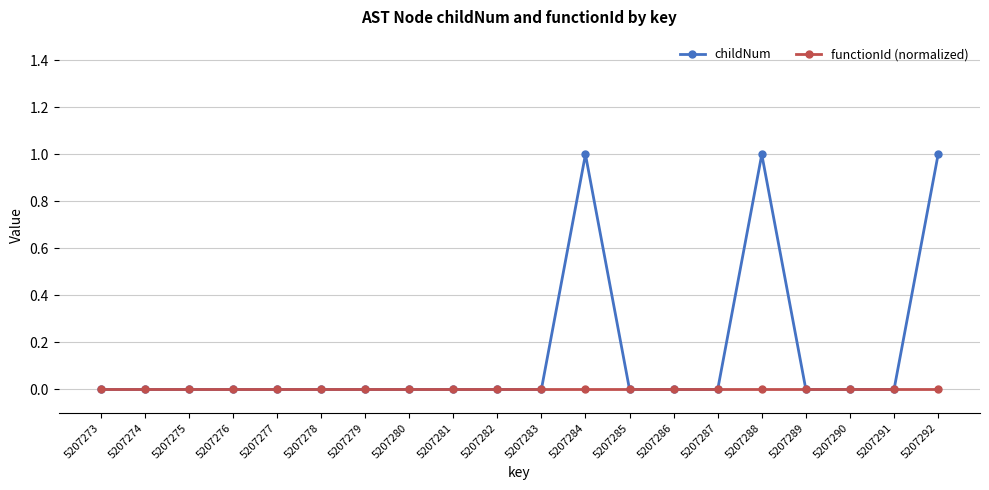

Between 5207288 and 5207289, which series saw the biggest shift?

childNum